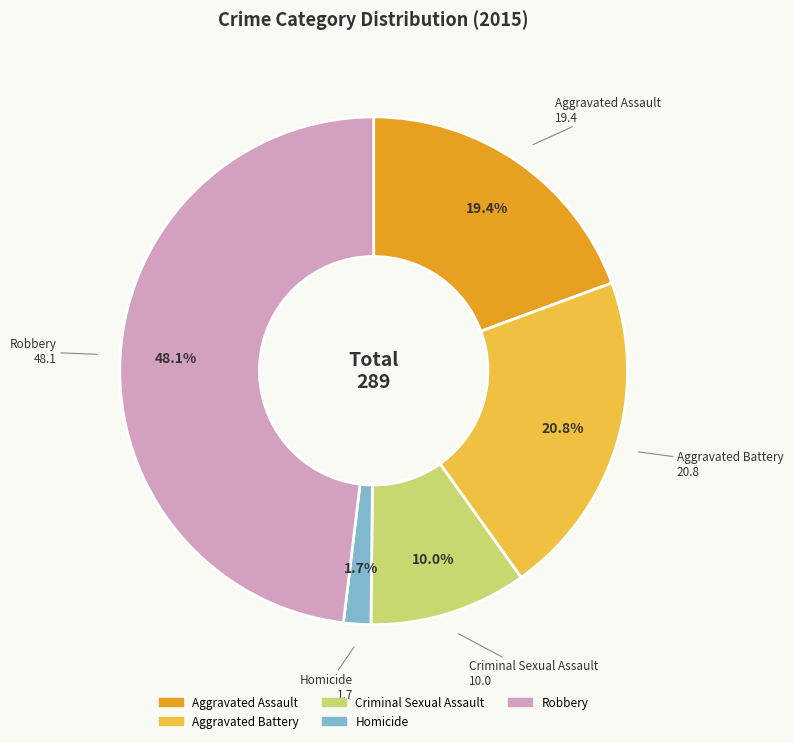

Combined, do Homicide and Criminal Sexual Assault account for over 50%?

No